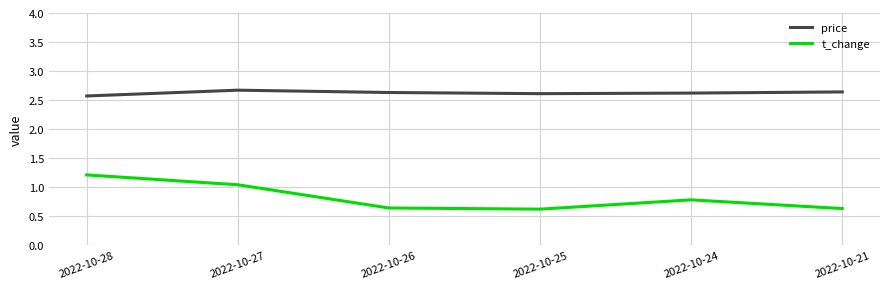

Is the value of price at 2022-10-28 greater than the value of t_change at 2022-10-21?

Yes